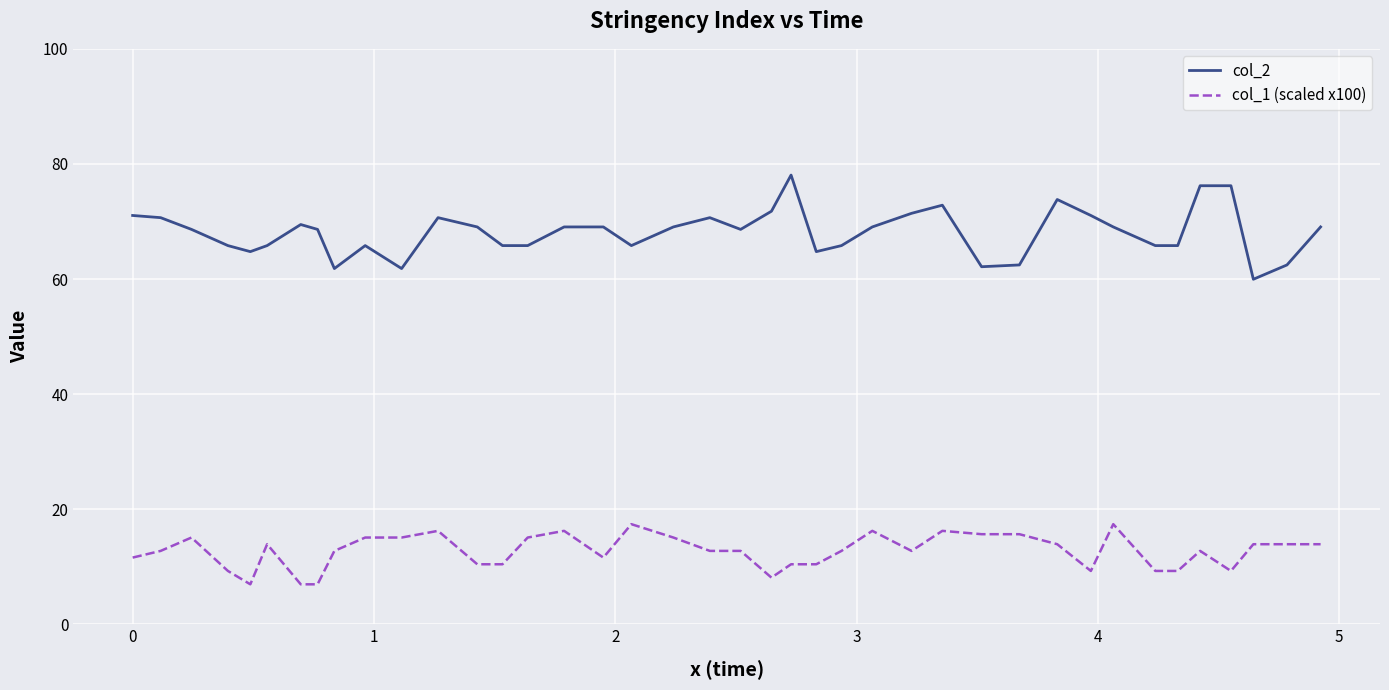

What are all the series names shown in the legend?

col_2, col_1 (scaled x100)